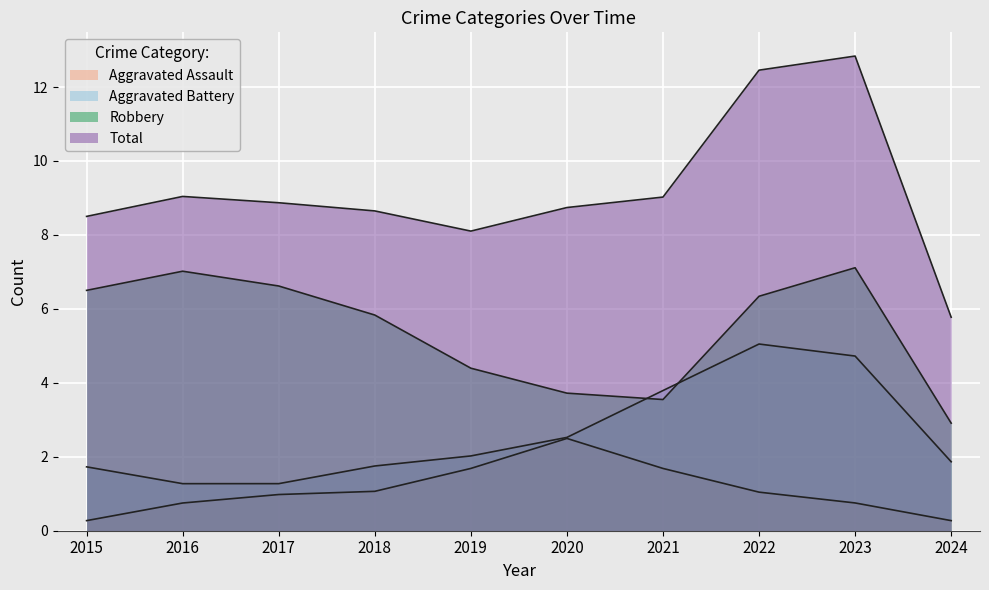

Between 2018 and 2020, which is larger?

2020